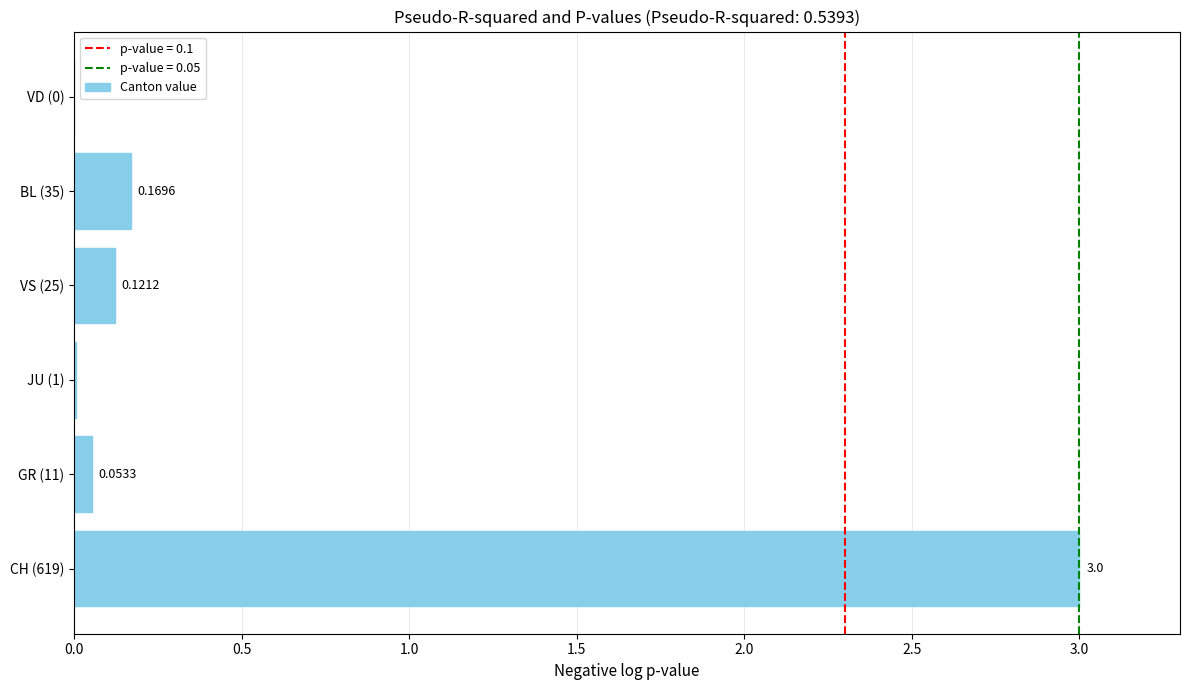

What is the change in value from JU (1) to BL (35)?

+0.2